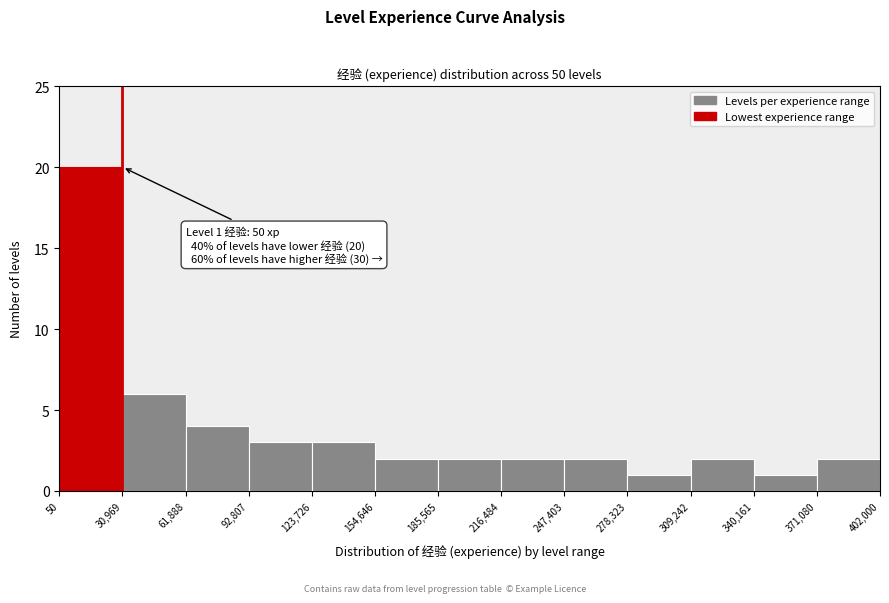

Over which range of the x-axis is the bar tallest?

50 to 30,969